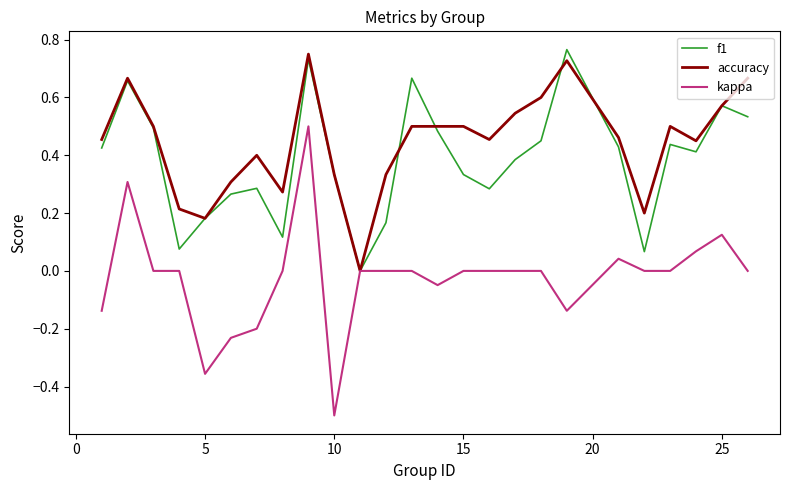

What is the smallest value displayed?

-0.5